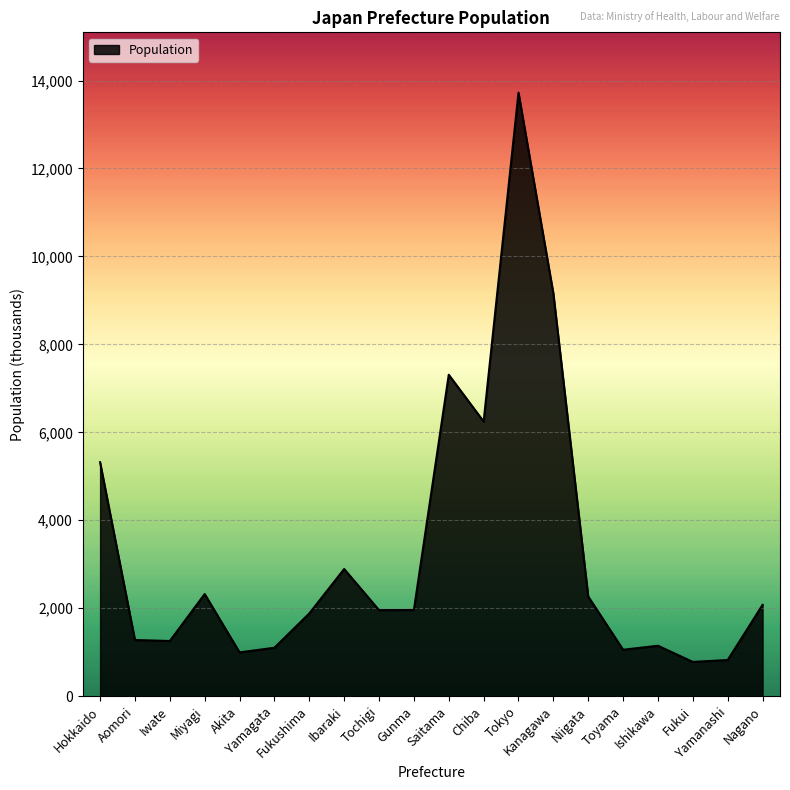

What is the greatest value displayed?

13724